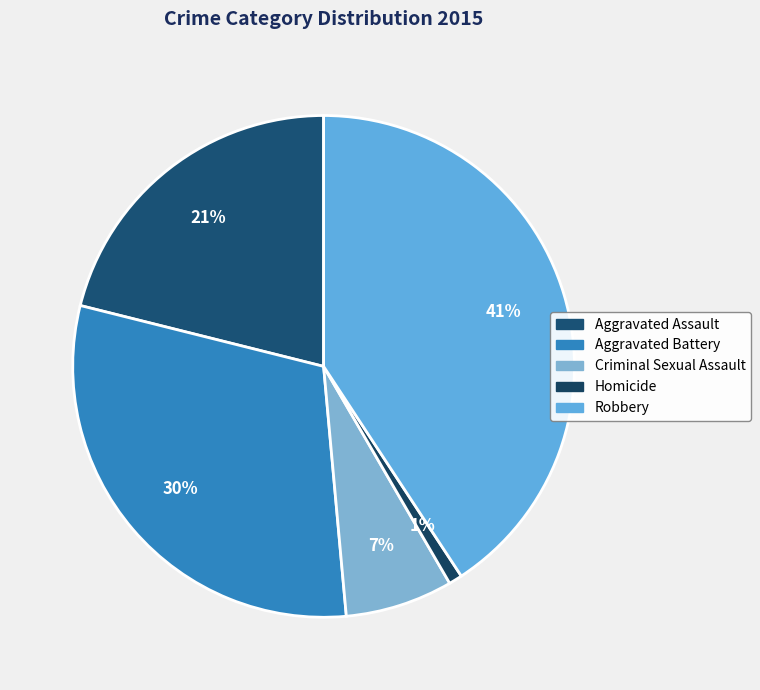

Count the number of slices in the pie.

5